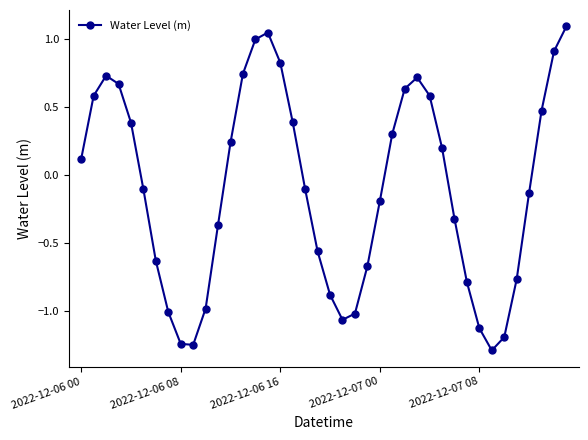

What is the greatest value displayed?

1.1